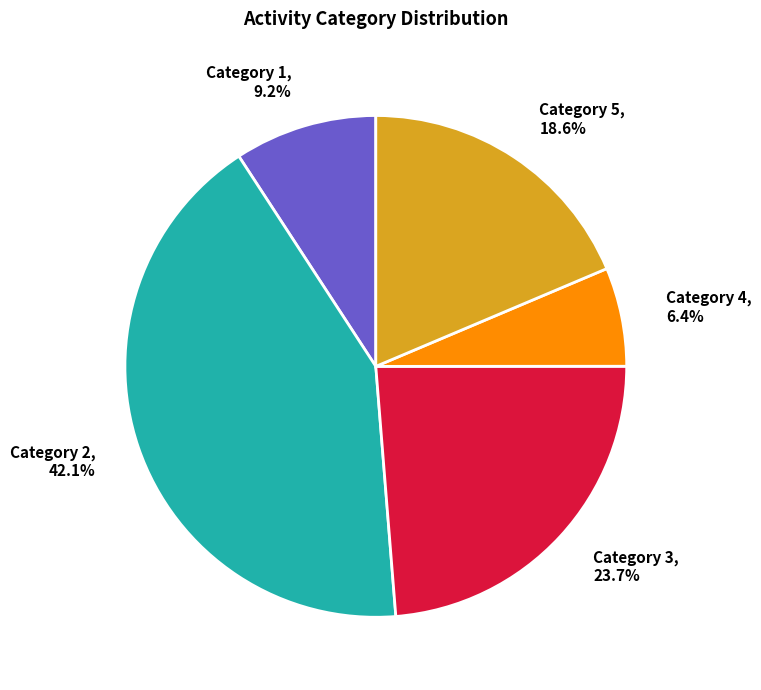

To the nearest percent, what is the difference between the largest and smallest slice percentages?

36%